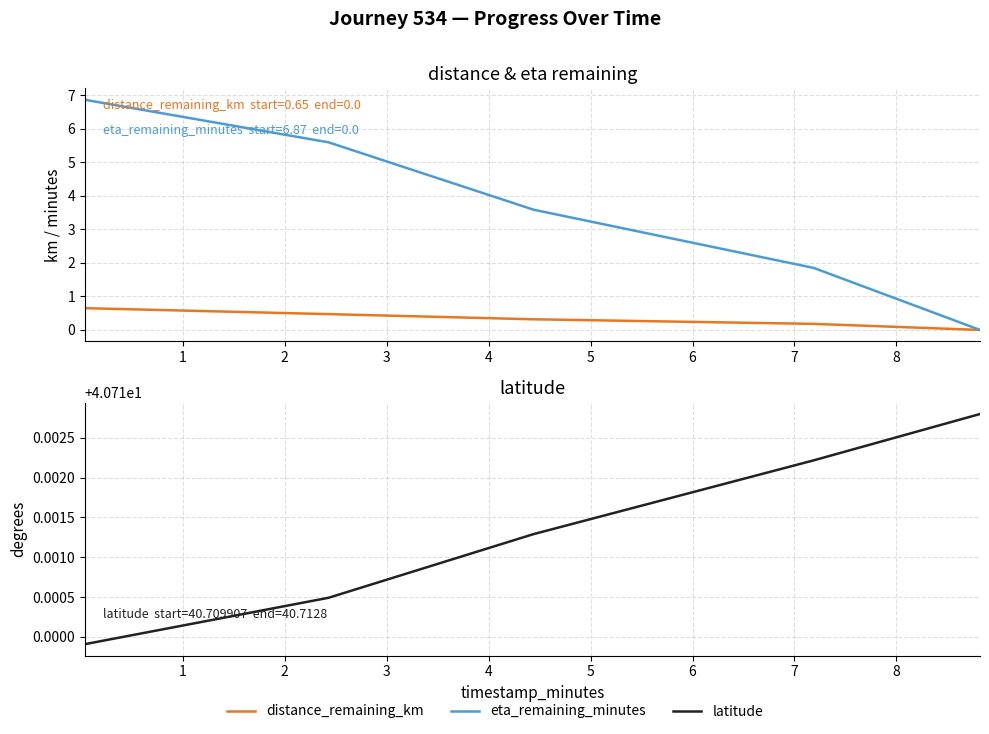

Is the value of distance_remaining_km at 3 greater than the value of latitude at 4?

No